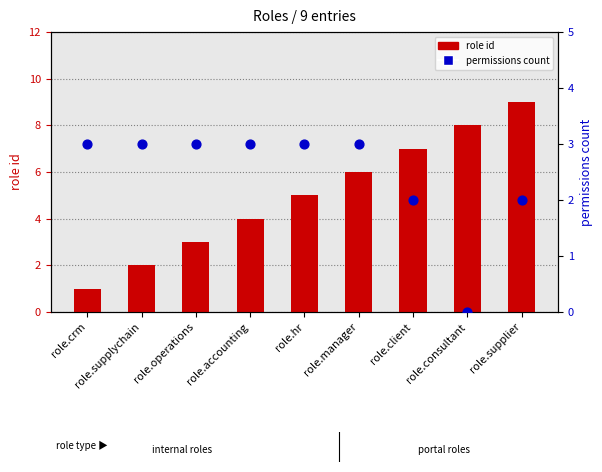

At which category is the sum across all series the highest?

role.supplier